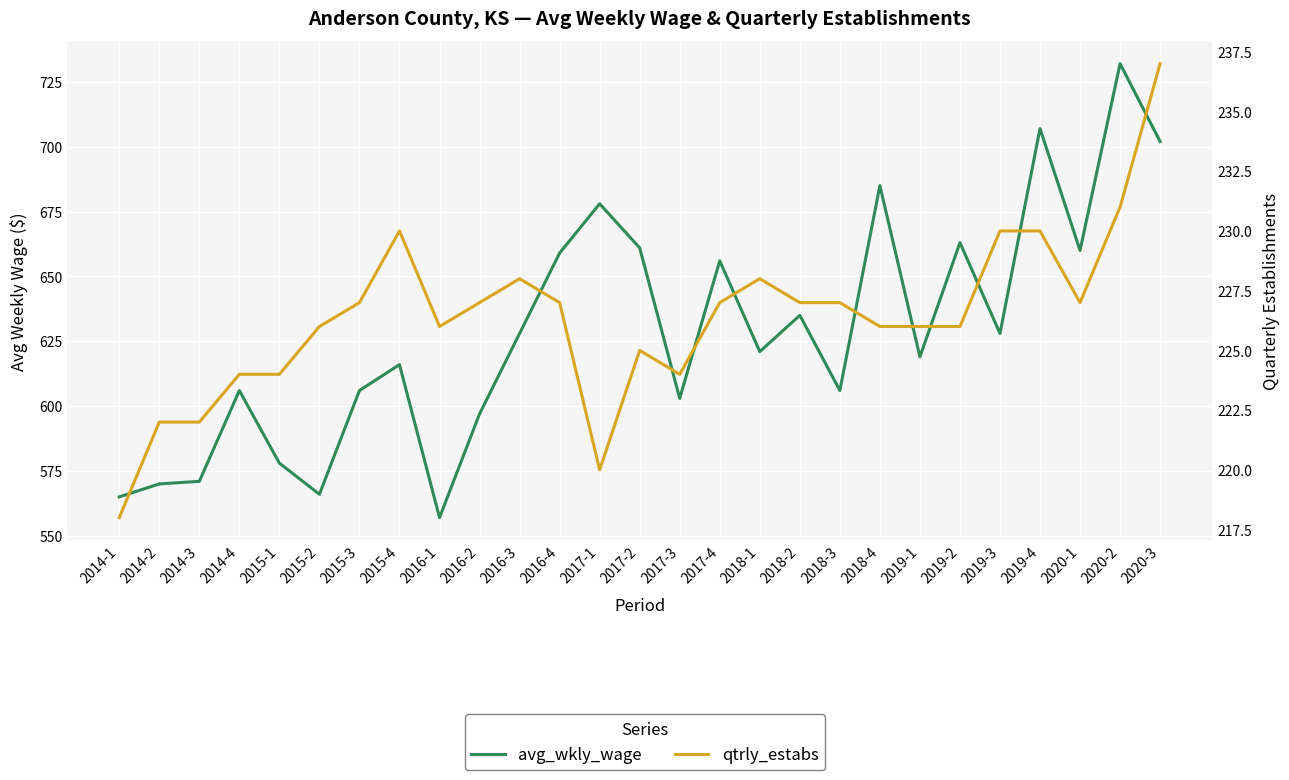

At which category does the chart reach its minimum across all series?

2014-1